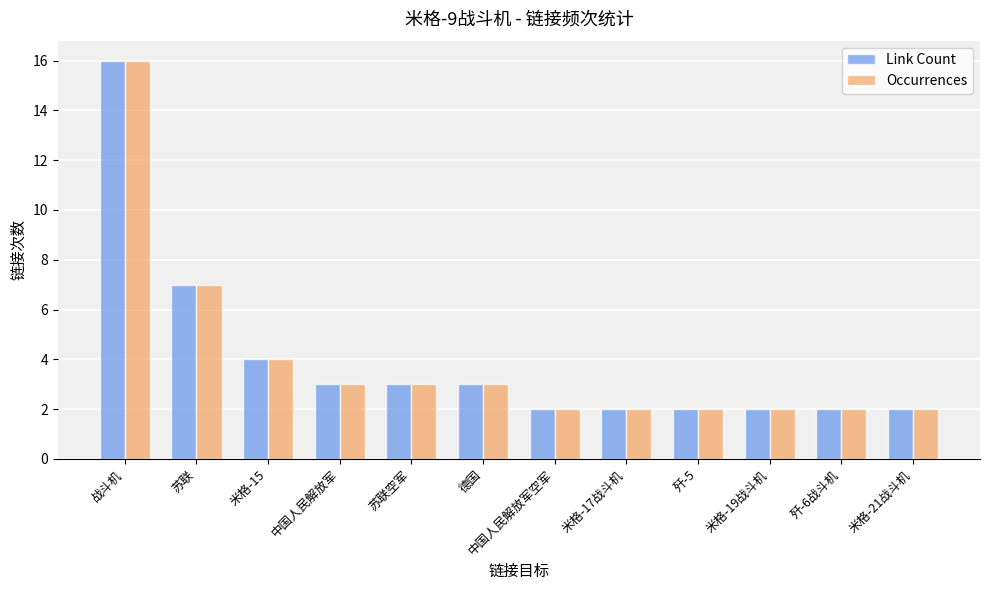

How many data points in Link Count are less than 3?

6